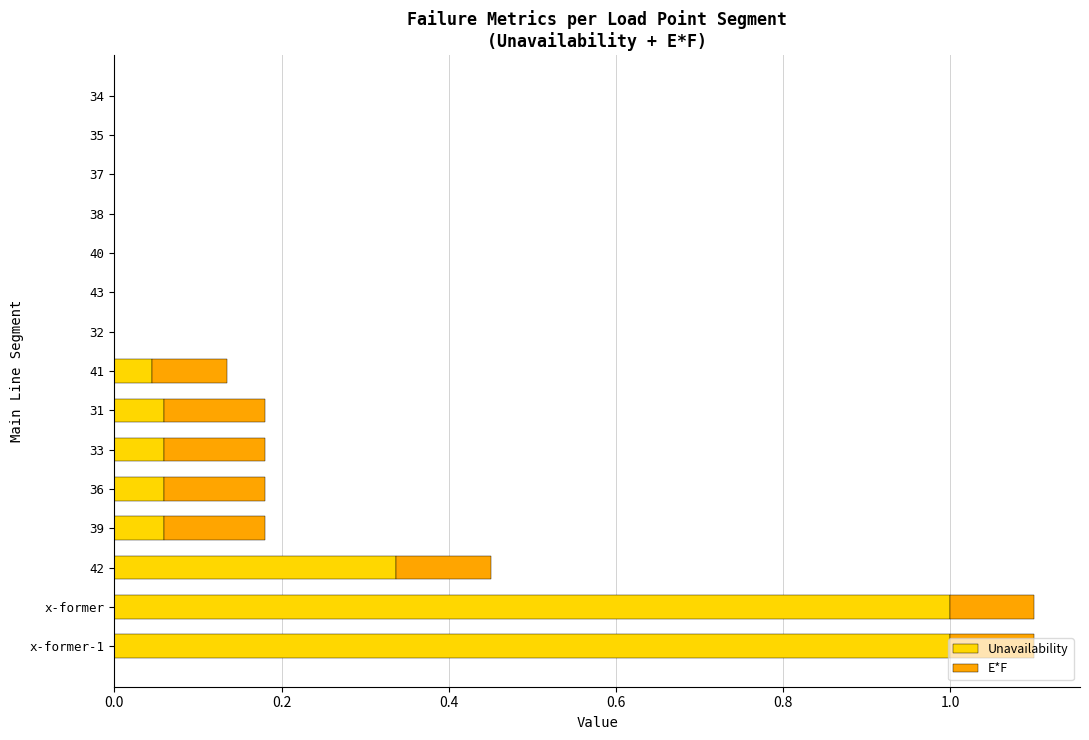

How many categories are shown in the chart?

15